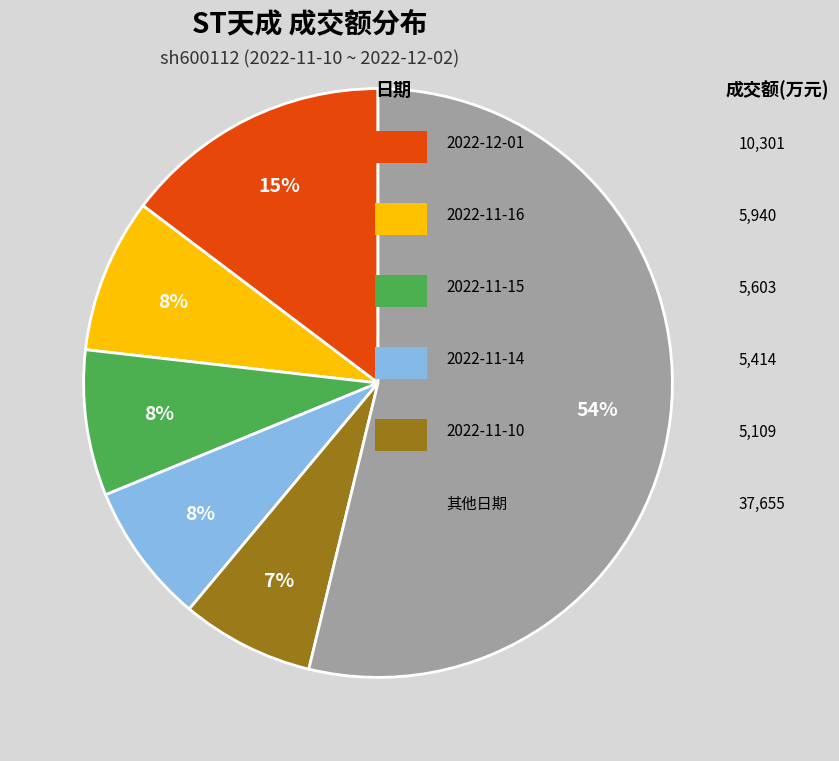

To the nearest percent, what is the average slice percentage?

17%